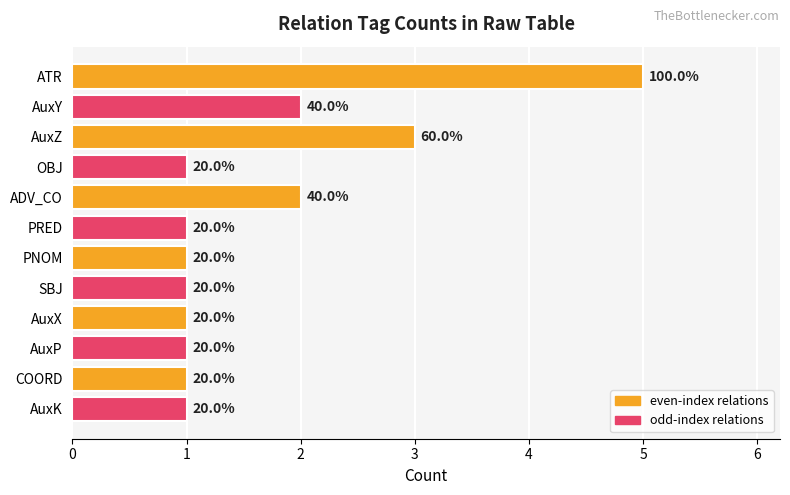

What is the difference between the second highest and minimum values?

2